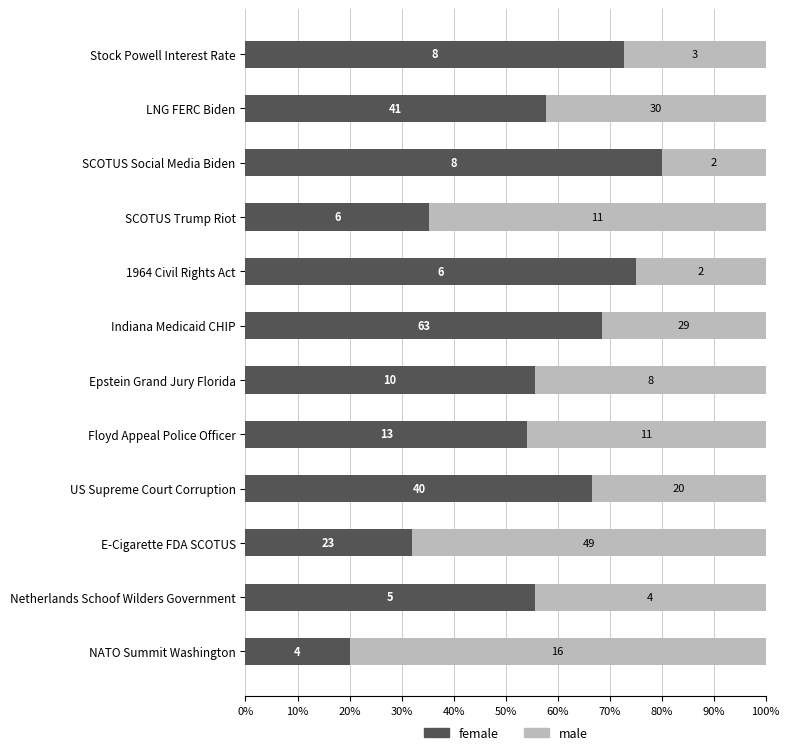

What are all the series names shown in the legend?

female, male